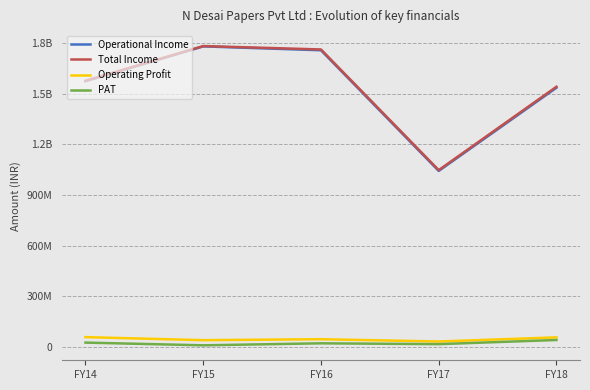

Reading left to right, what are all the values shown in this chart?

Operational Income: 1574191435.0	1780072657.0	1757174104.0	1042246866.0	1535010242.0
Total Income: 1576177589.0	1781967658.0	1761842046.0	1047038121.0	1541046595.0
Operating Profit: 57537456.0	39489318.0	45208834.0	31693415.0	56134376.9
PAT: 25093671.0	9043634.0	20907204.0	16017403.0	40537345.6